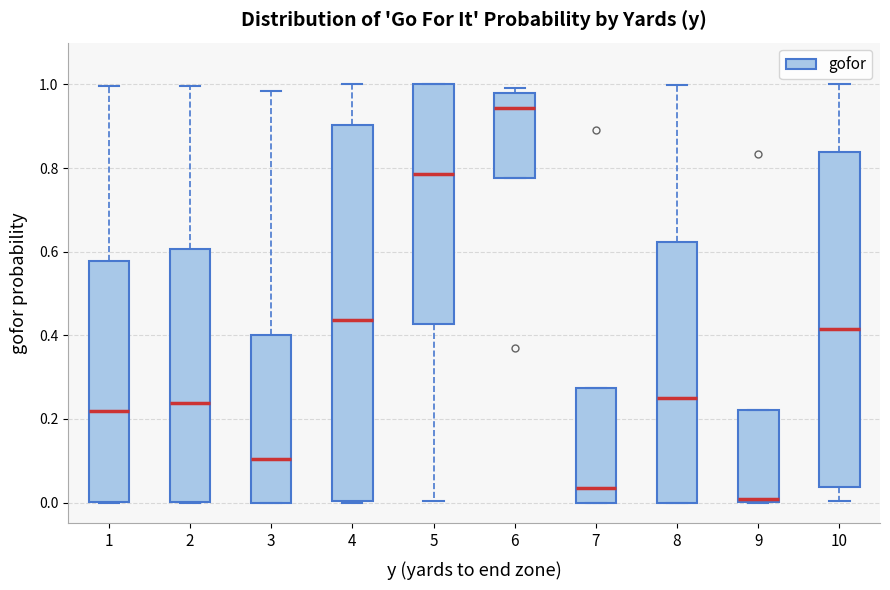

Which box has the highest median line?

6